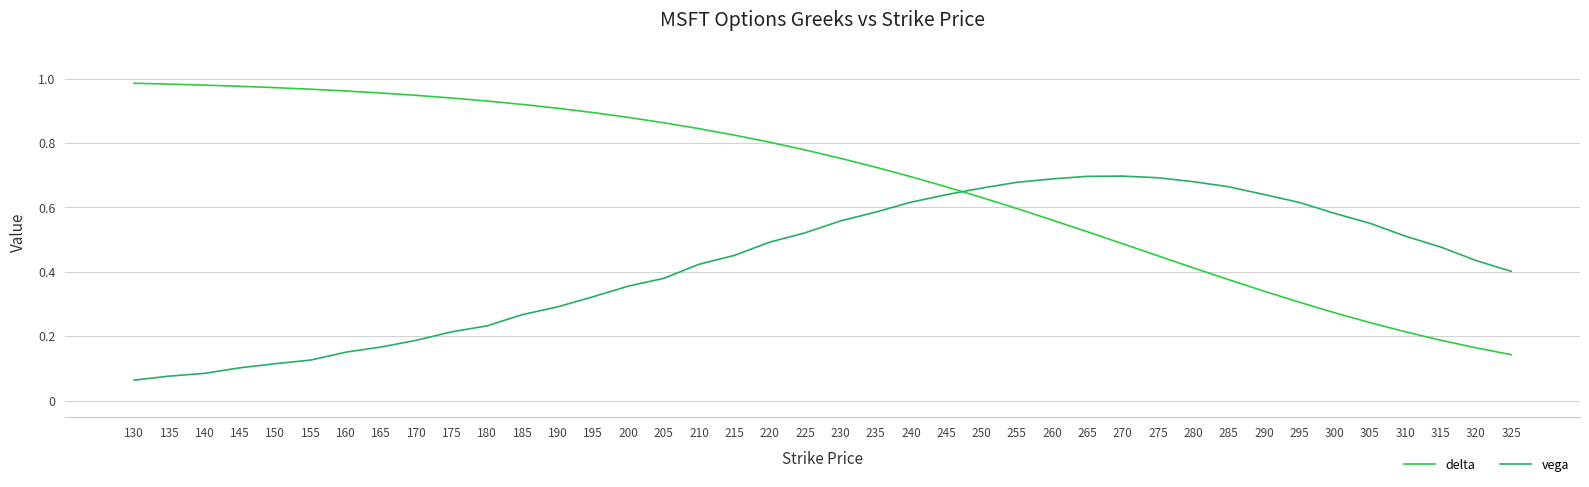

At which label is vega closest to 0?

130